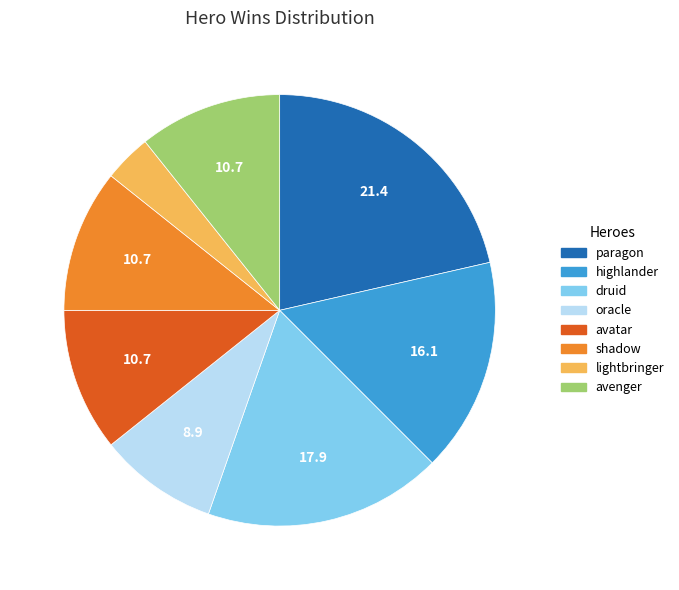

Which has a higher value, avatar or oracle?

avatar